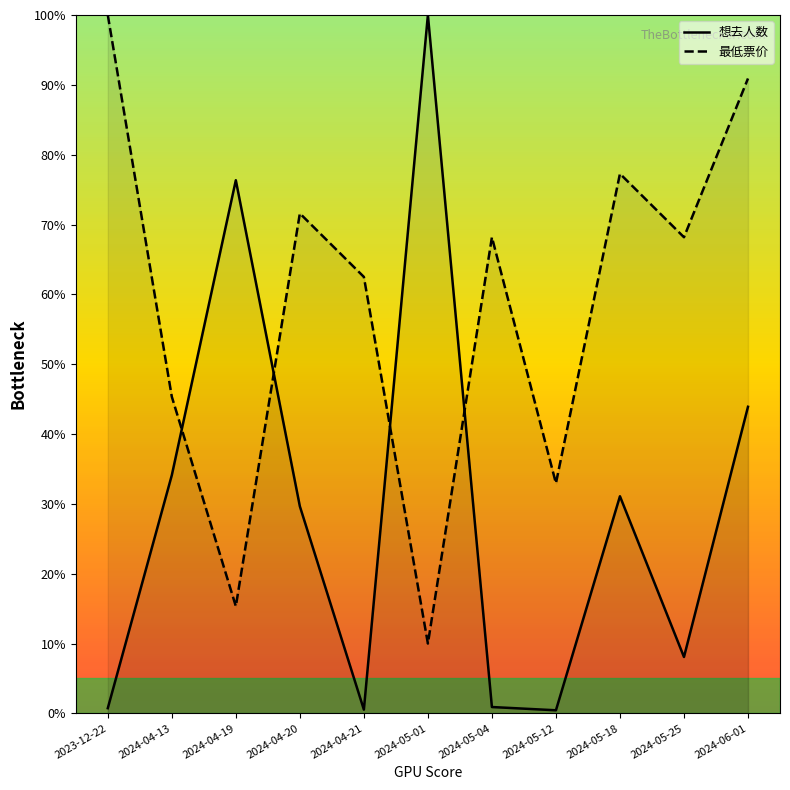

True or false: 想去人数 has more than 2 points higher than both neighbors.

True